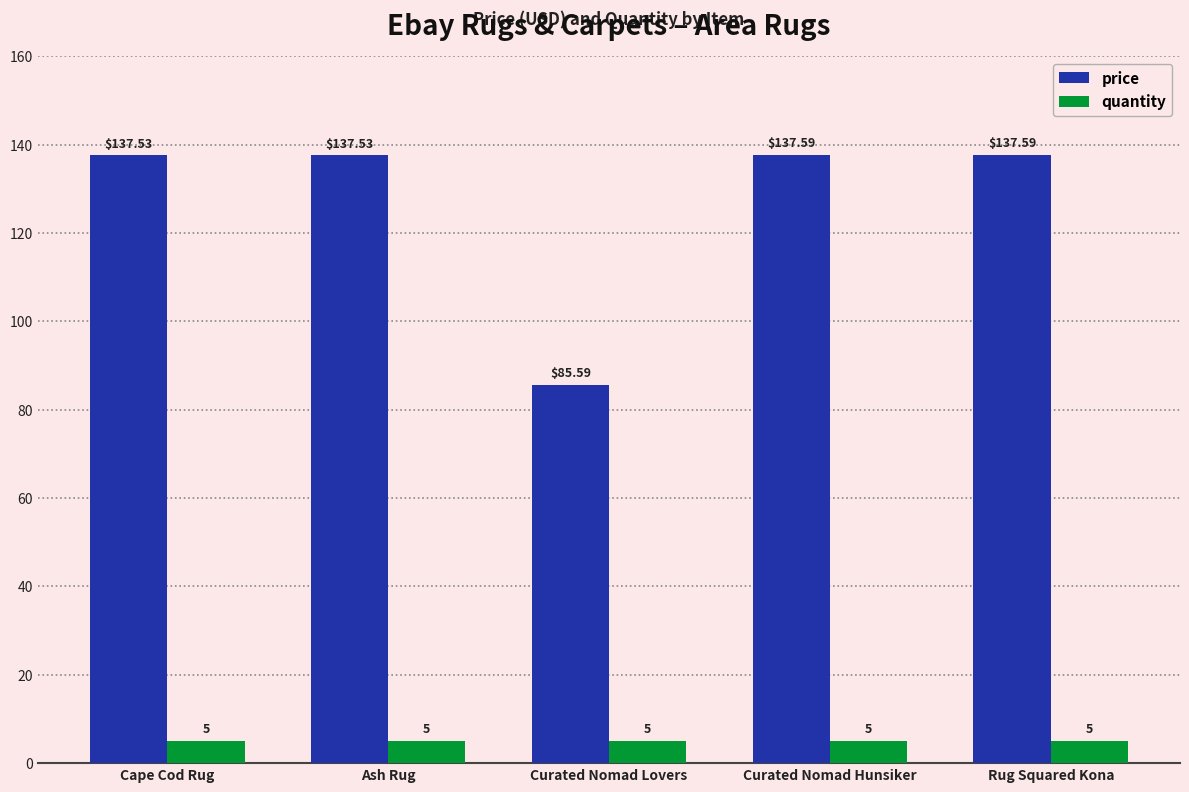

What is the spread (max minus min) of values at Curated Nomad Hunsiker?

132.6